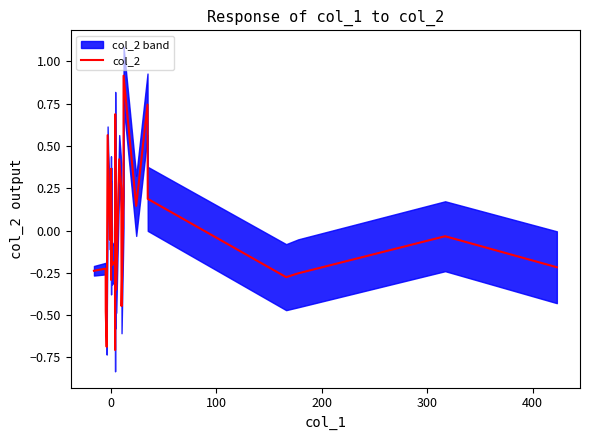

What is the minimum value for col_2?

-0.7